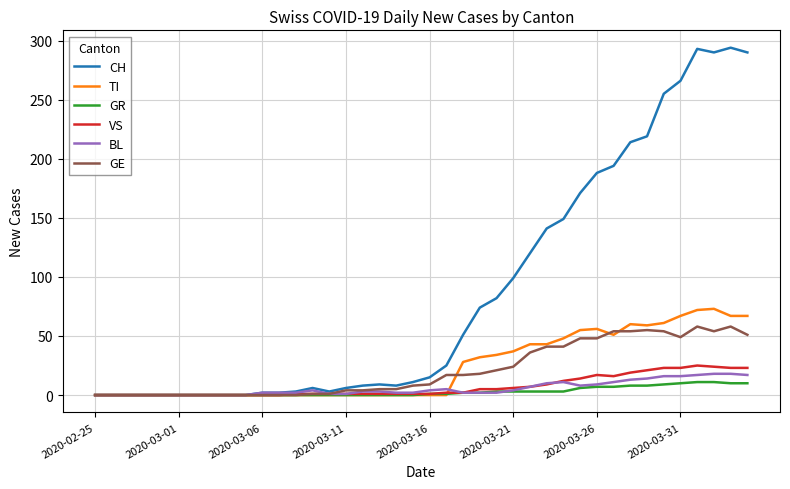

Which series has the largest total across all categories?

CH